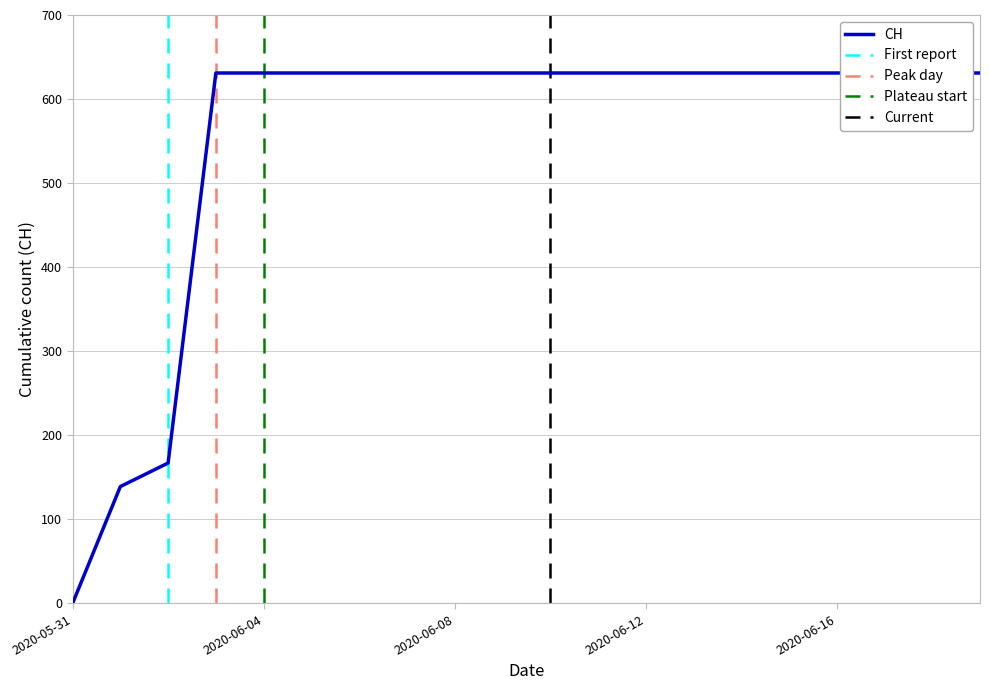

What is the sum of the values at 2020-06-01 and 2020-06-16?

770